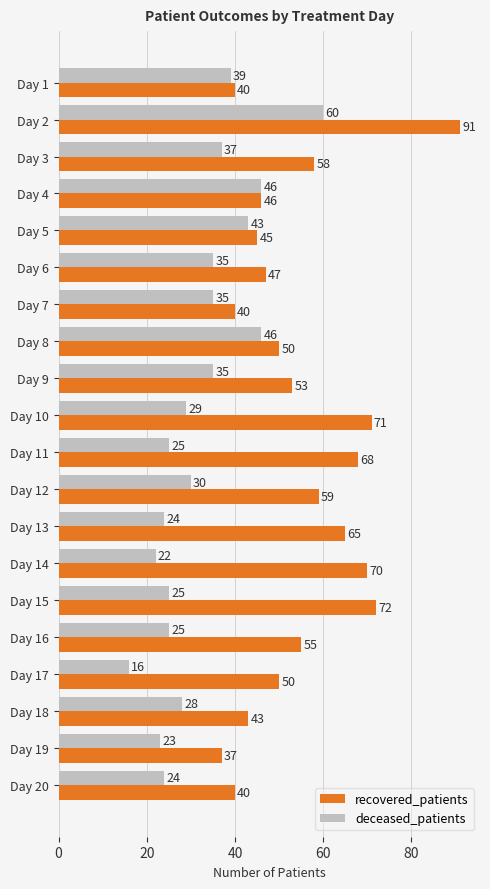

Which series has the largest total across all categories?

recovered_patients